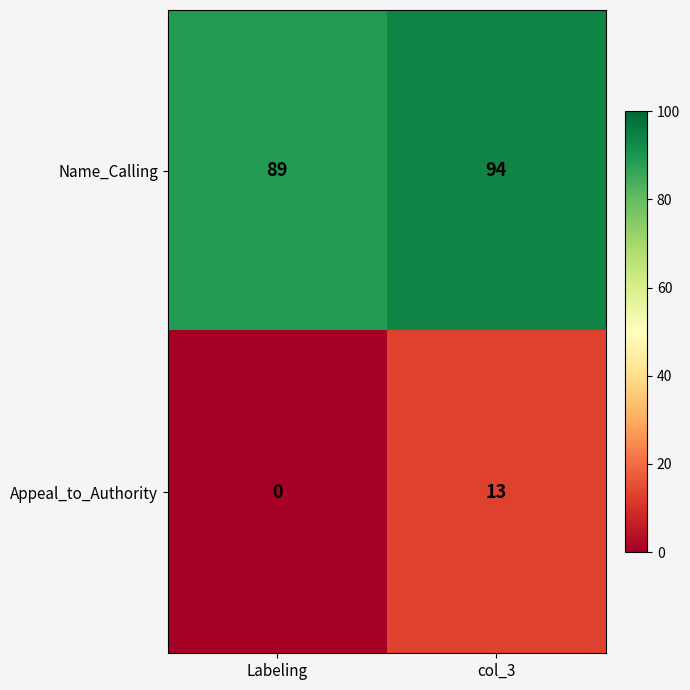

Reading left to right, extract all data points from this chart.

Name_Calling: 89	94
Appeal_to_Authority: 0	13